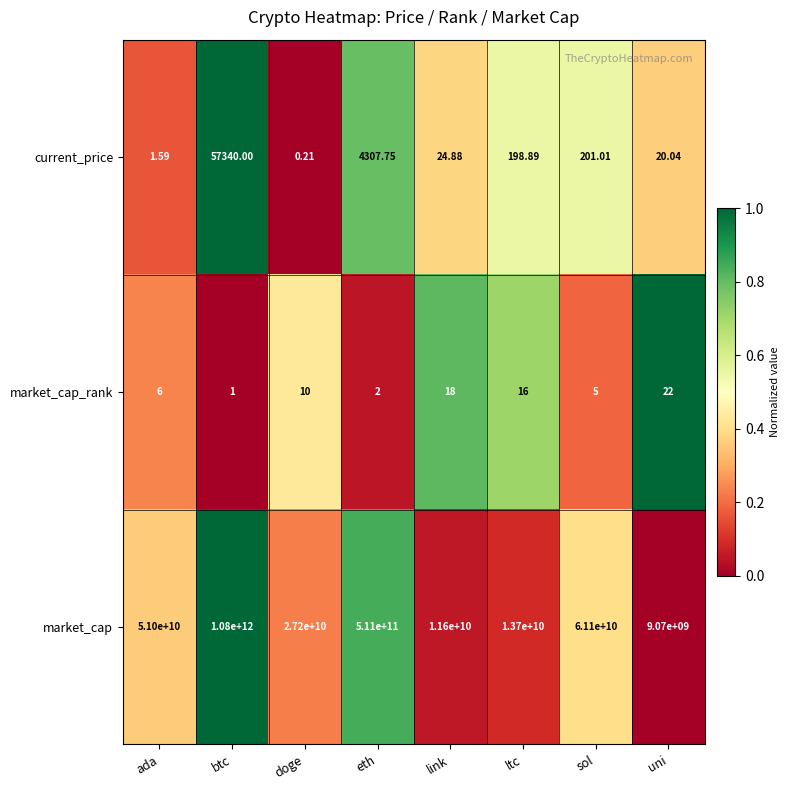

At which category is the sum across all series the highest?

btc